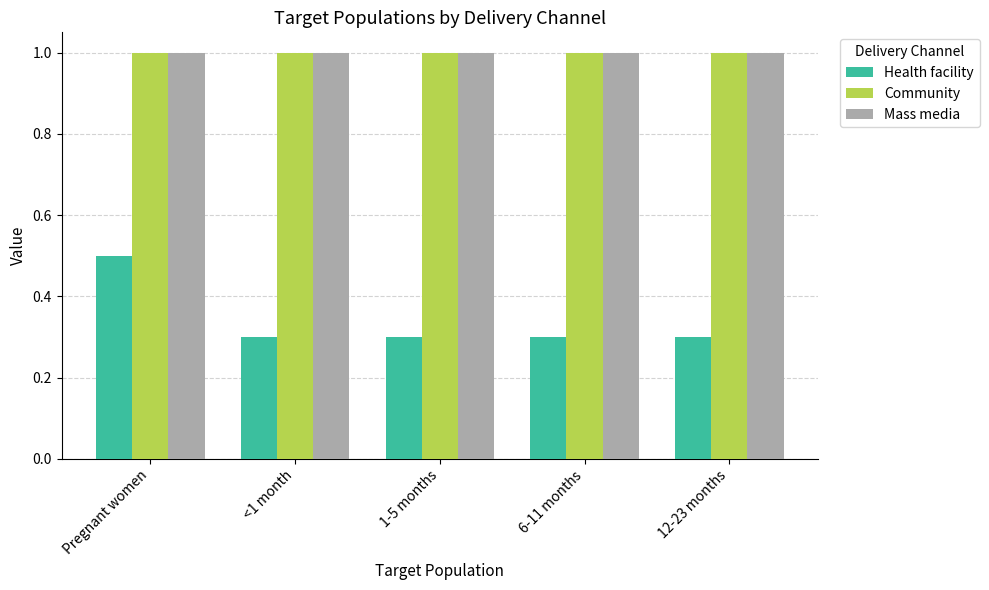

What are all the series names shown in the legend?

Health facility, Community, Mass media